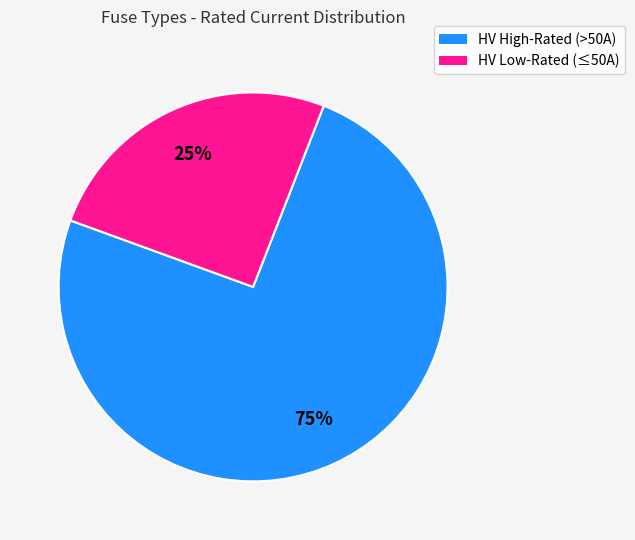

What is the ratio of the value at HV Low-Rated (≤50A) to the value at HV High-Rated (>50A)?

0.3